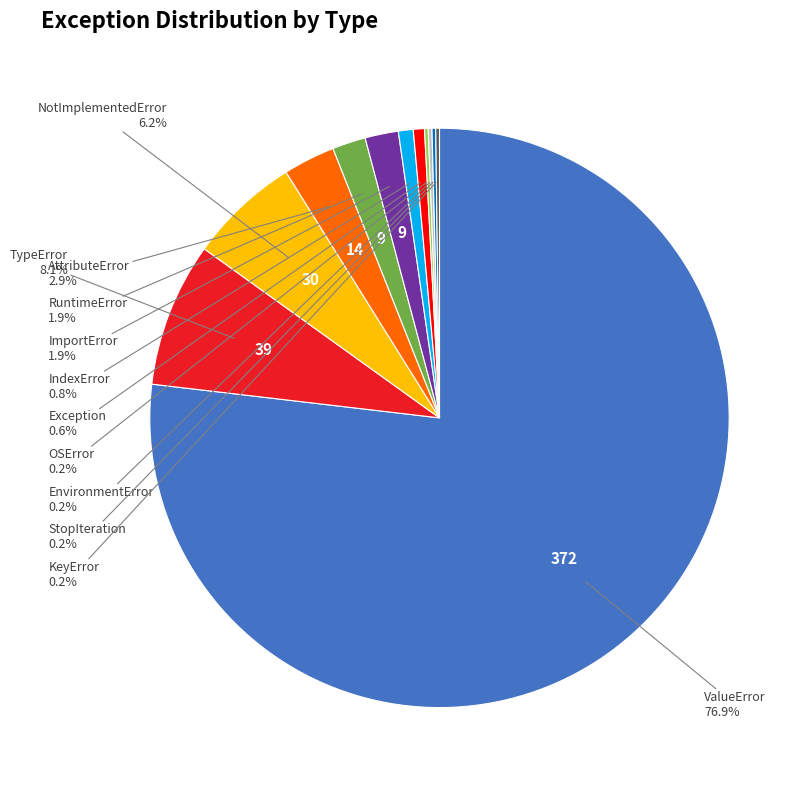

Is there a majority slice in this chart?

Yes